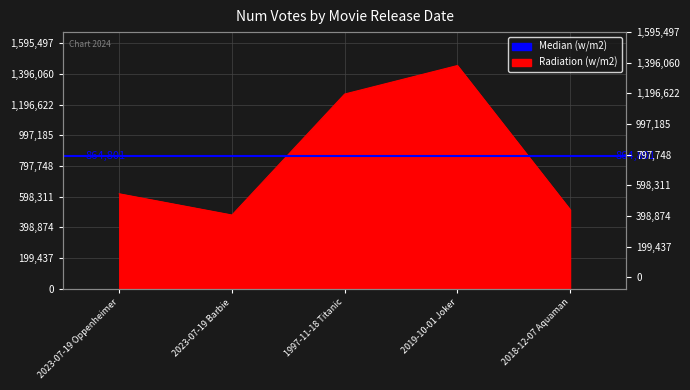

What is the value of the 2nd point from the left?

478397